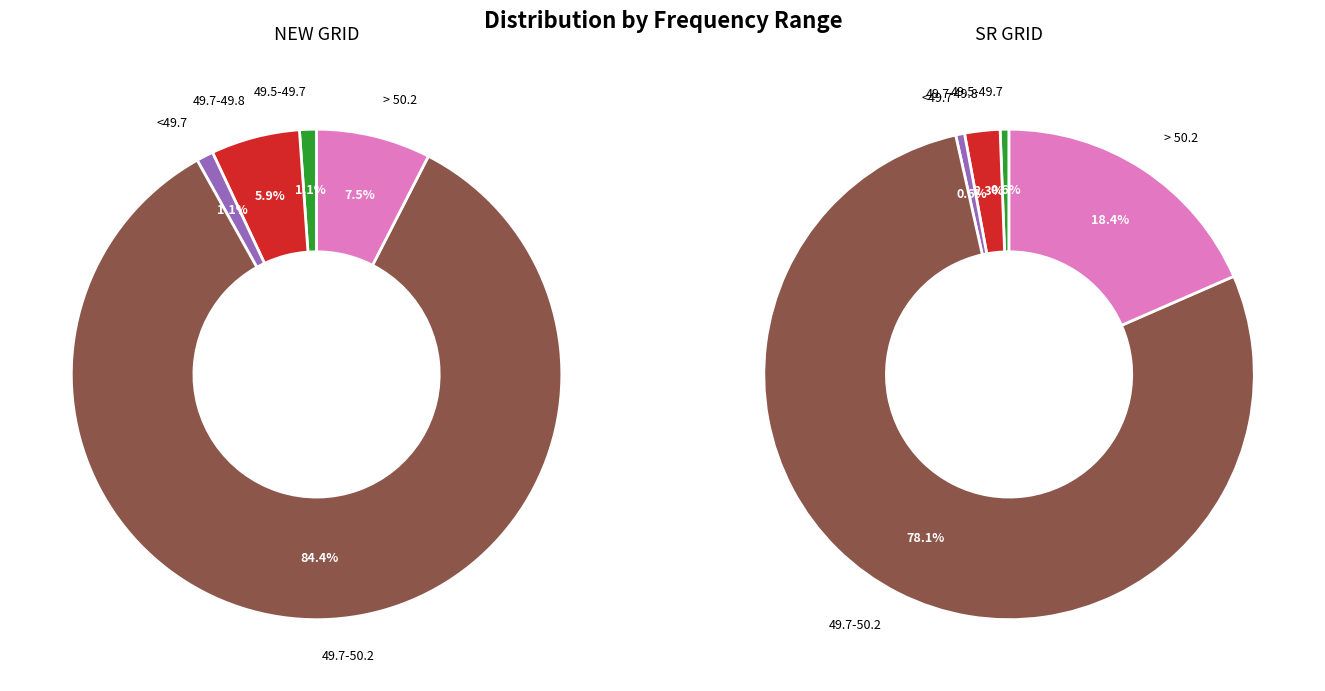

Which series has the largest range (max minus min)?

NEW GRID